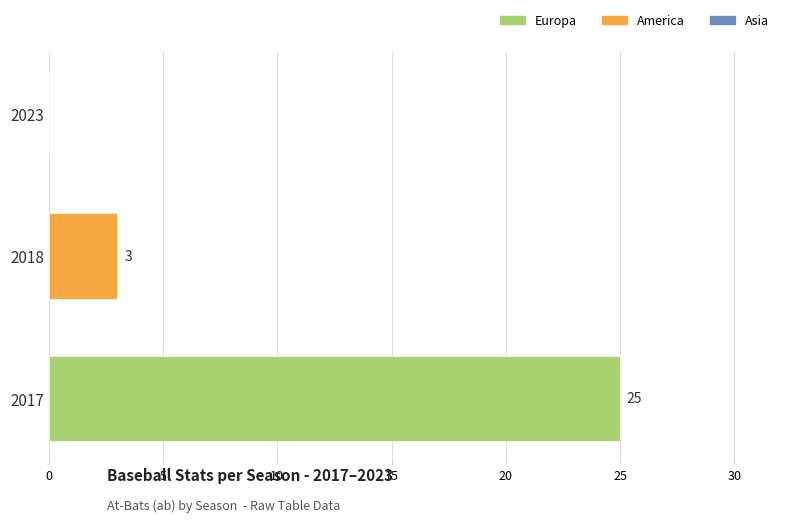

The value at 2018 is 3. True or false?

True